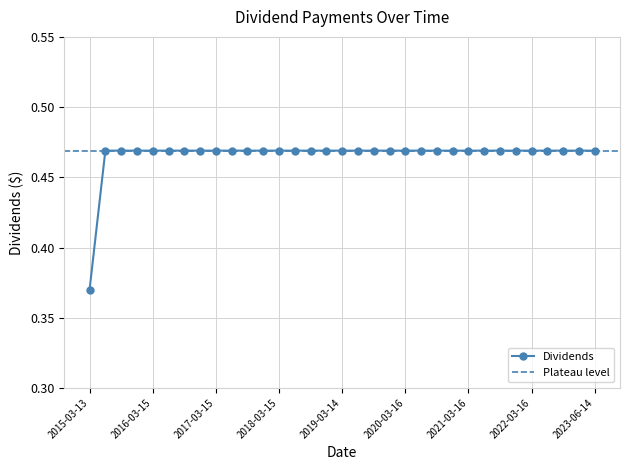

True or false: the data shows 0.5 at 2018-06-15.

True